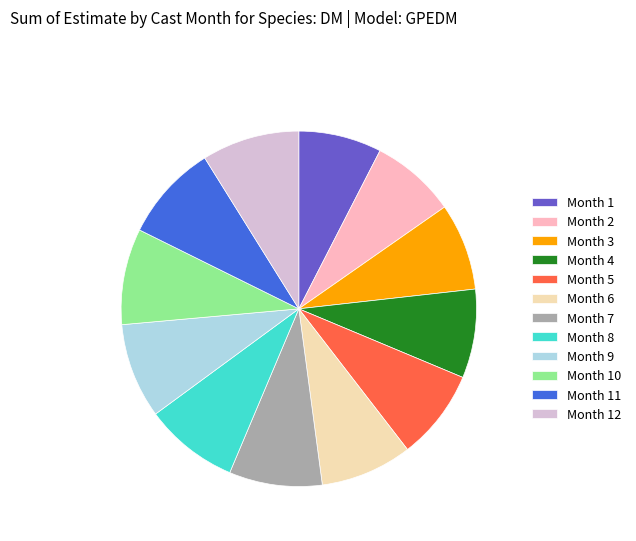

The Month 7 slice represents 20% of the pie. True or false?

False